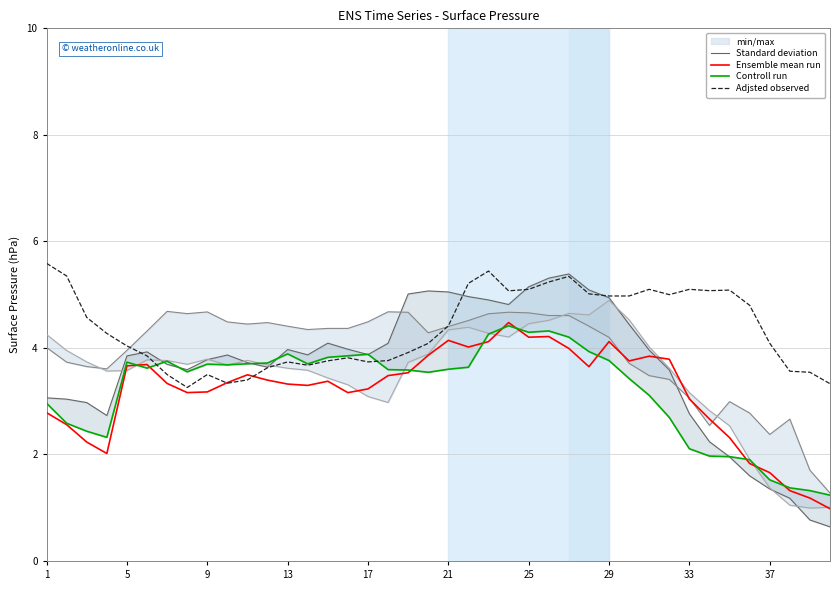

What is the difference between the maximum and second lowest values in the Ensemble mean run series?

3.3